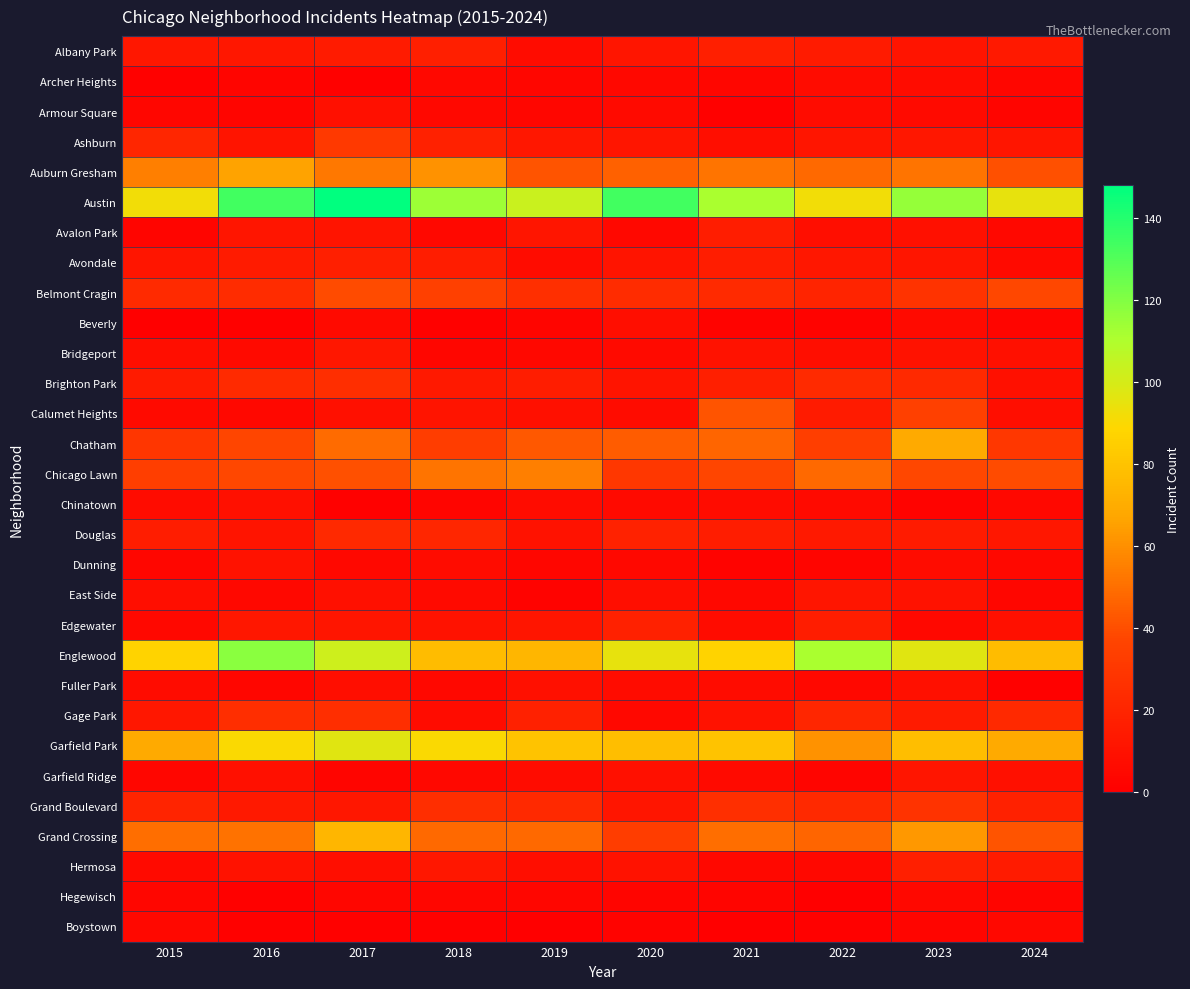

Rank the series by their maximum value, from highest to lowest.

Austin, Englewood, Garfield Park, Grand Crossing, Chatham, Auburn Gresham, Chicago Lawn, Calumet Heights, Belmont Cragin, Ashburn, Grand Boulevard, Brighton Park, Gage Park, Douglas, Edgewater, Albany Park, Avondale, Hermosa, Avalon Park, Bridgeport, East Side, Garfield Ridge, Dunning, Armour Square, Chinatown, Fuller Park, Beverly, Archer Heights, Hegewisch, Boystown